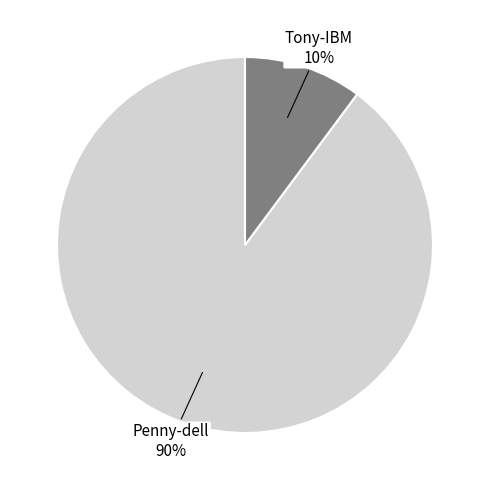

To the nearest percent, what is the difference between the largest and smallest slice percentages?

80%